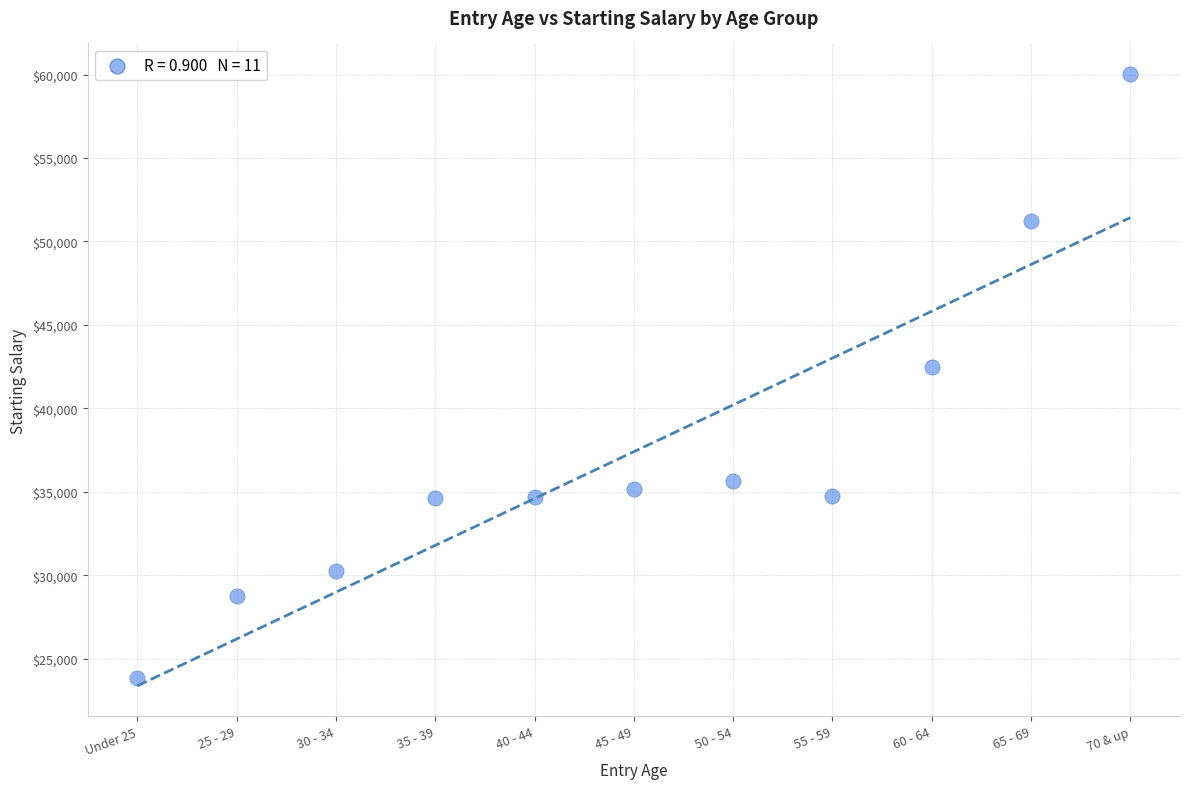

What is the range of X values (max minus min)?

50.0